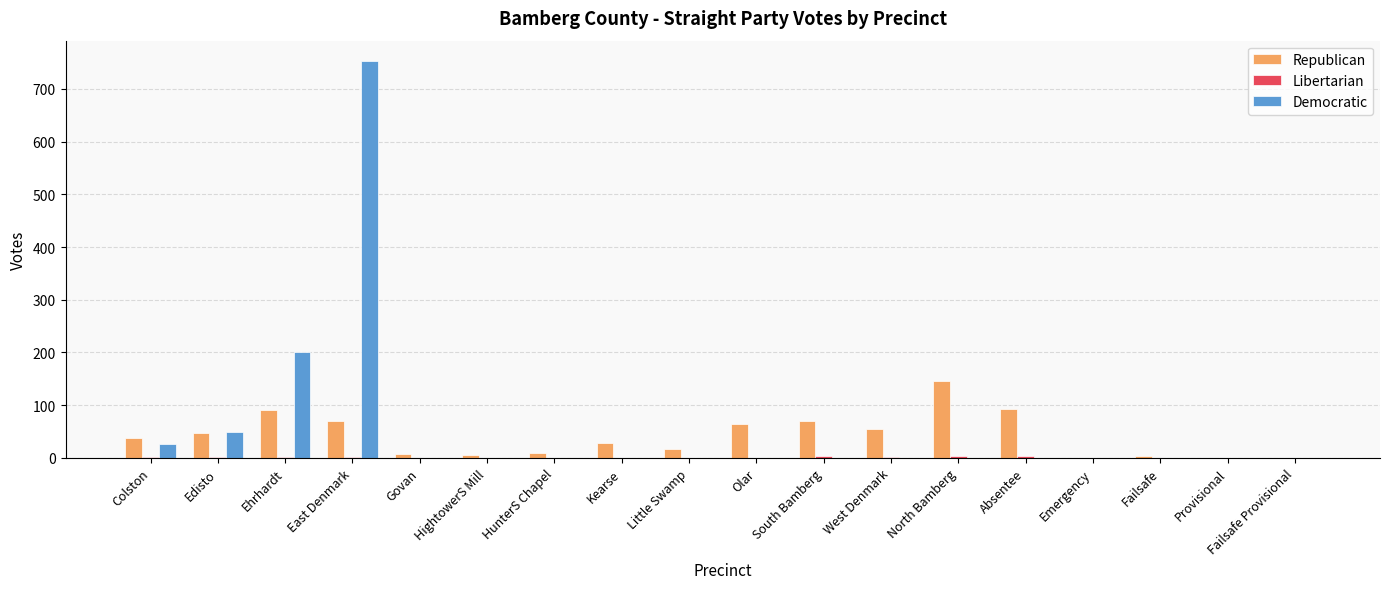

Is it true that Democratic equals 0 at Failsafe?

True